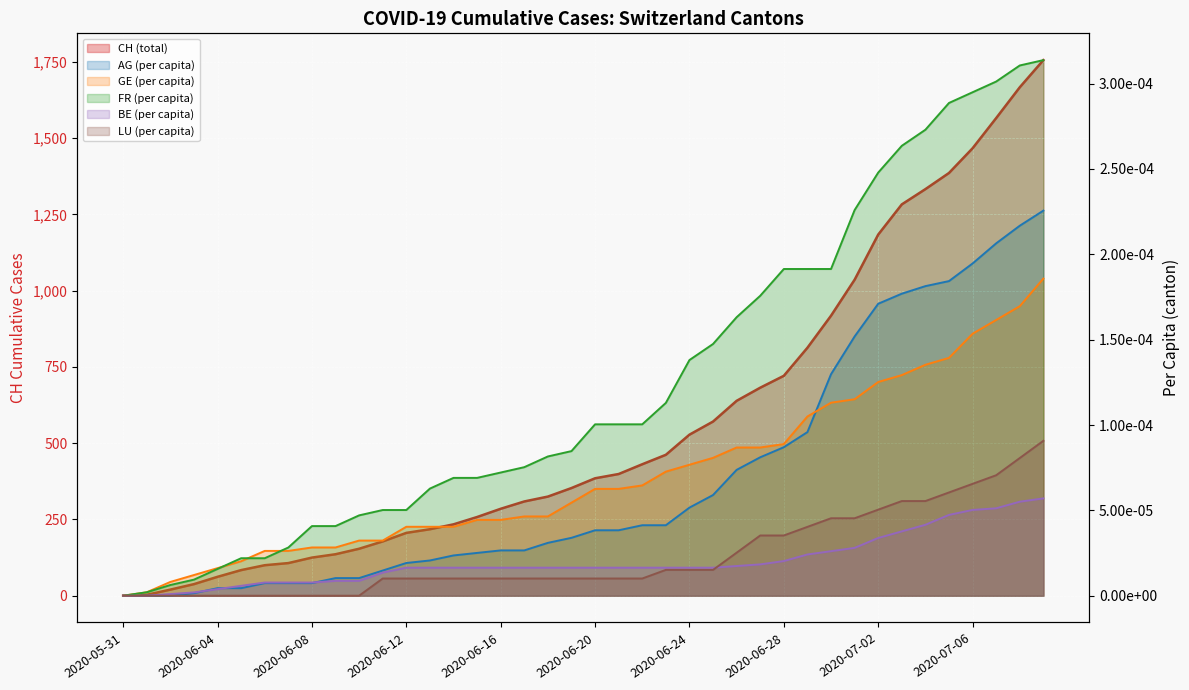

True or false: AG (per capita) and CH (total) intersect in this chart.

False